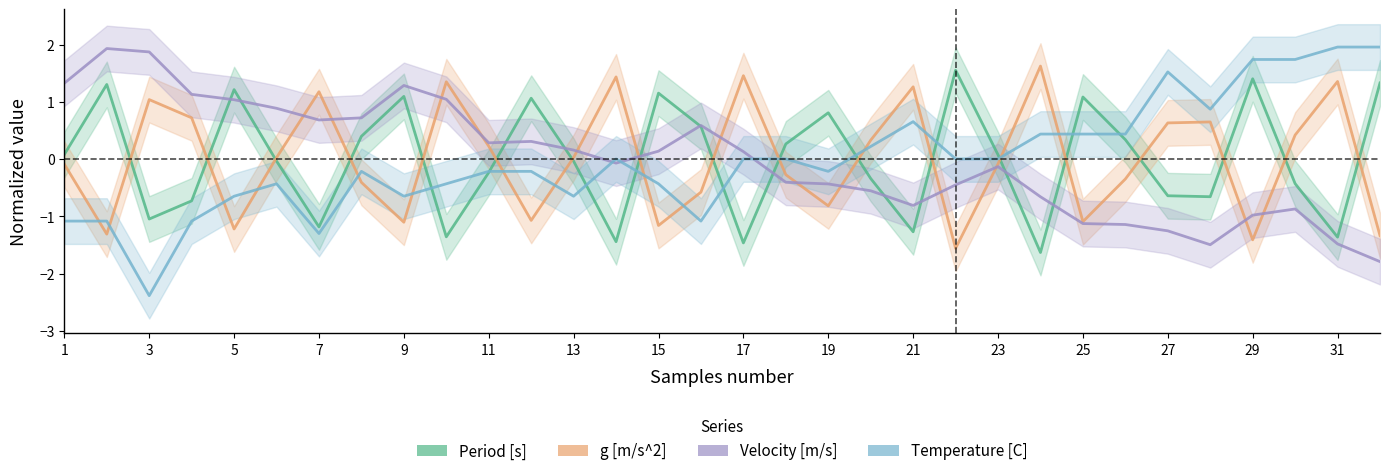

What are all the series names shown in the legend?

Period [s], g [m/s^2], Velocity [m/s], Temperature [C]